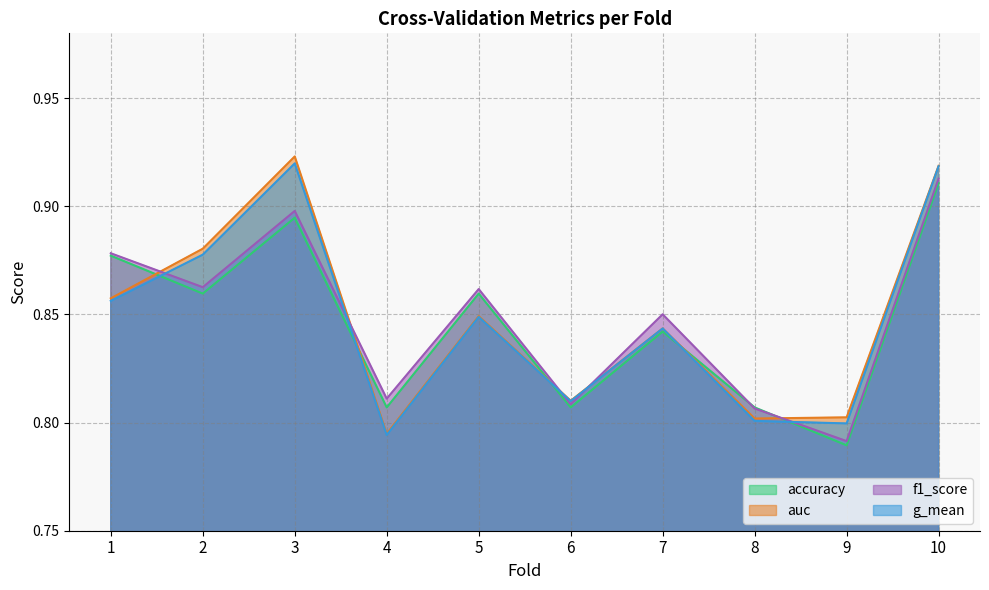

True or false: f1_score has more than 2 interior local peaks.

True